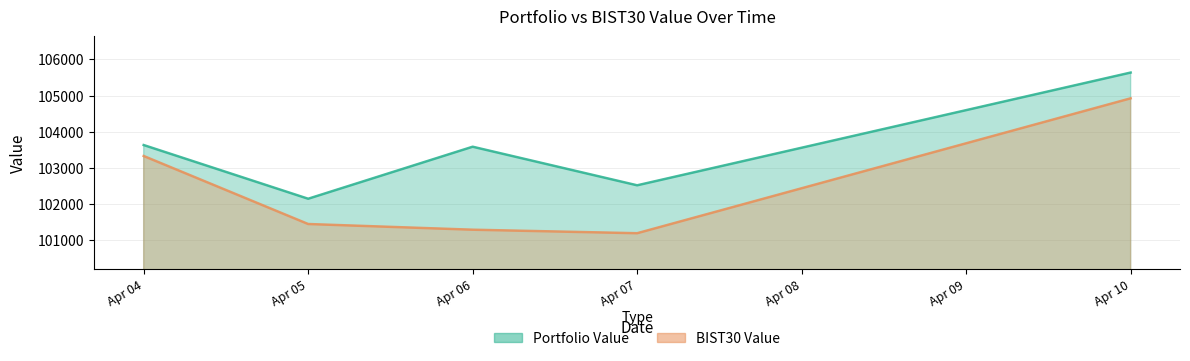

At which category is the sum across all series the highest?

Apr 10